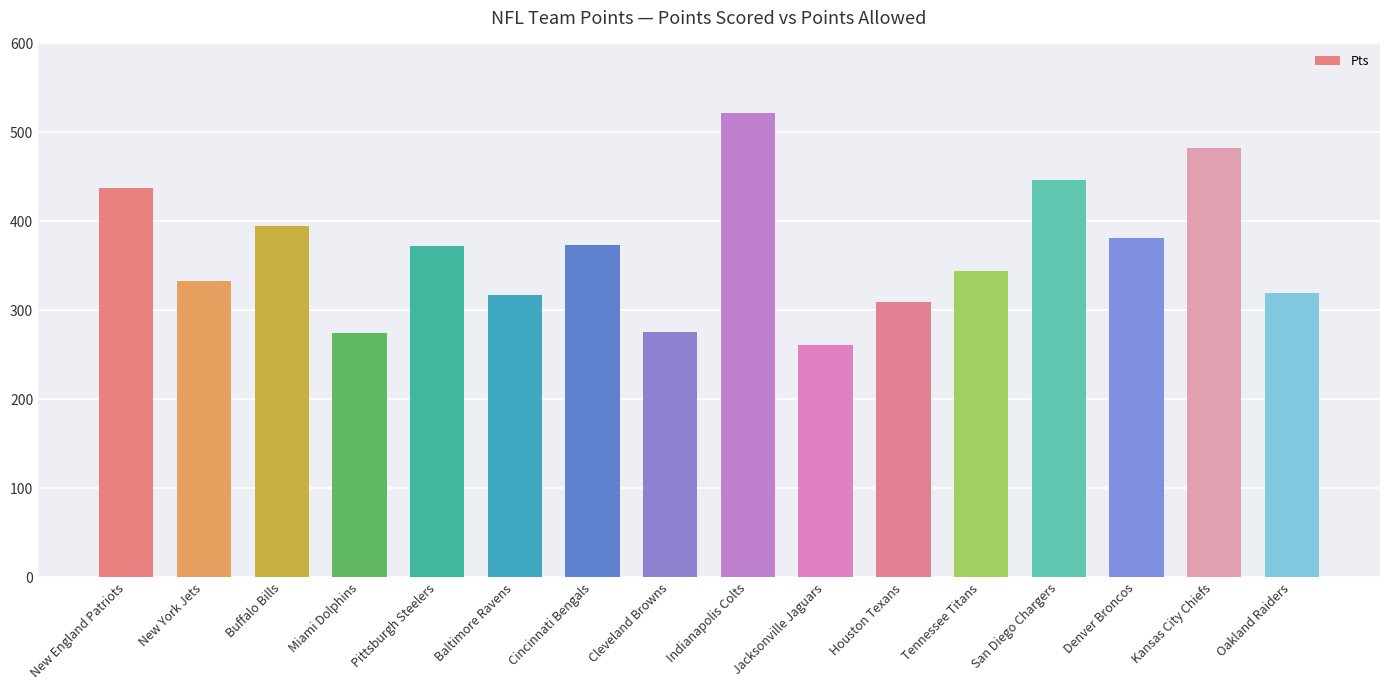

Approximately how many times larger is the value at Buffalo Bills compared to Jacksonville Jaguars?

1.5